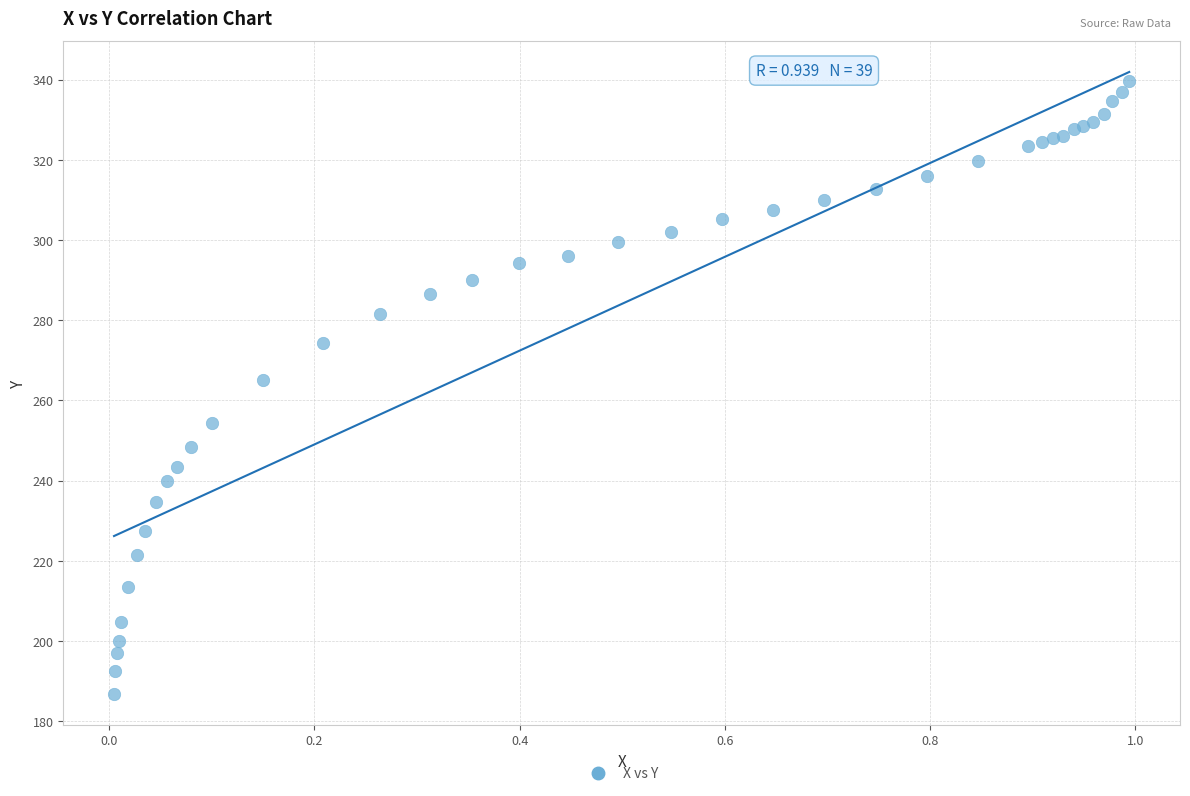

What Y value in the scatter plot is closest to 263?

265.1